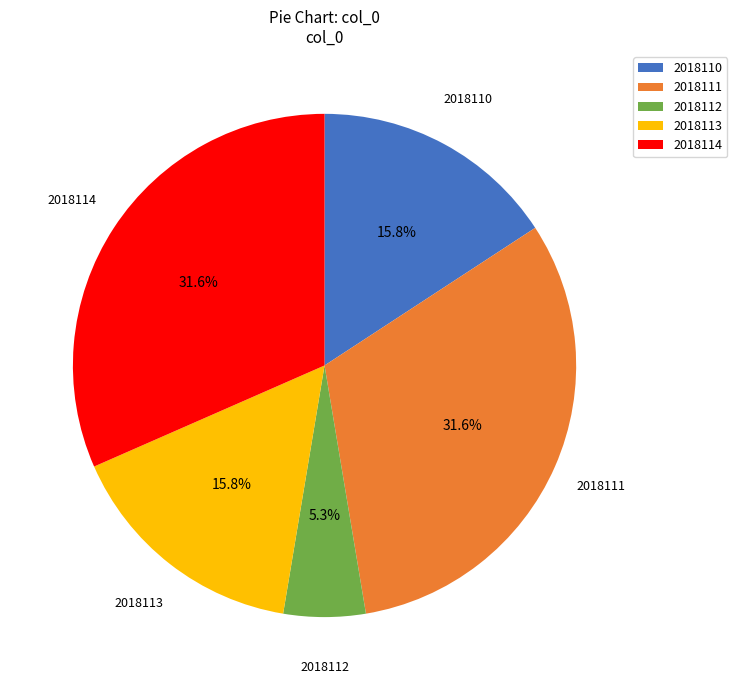

To the nearest percent, what percentage of the pie is 2018112?

5%